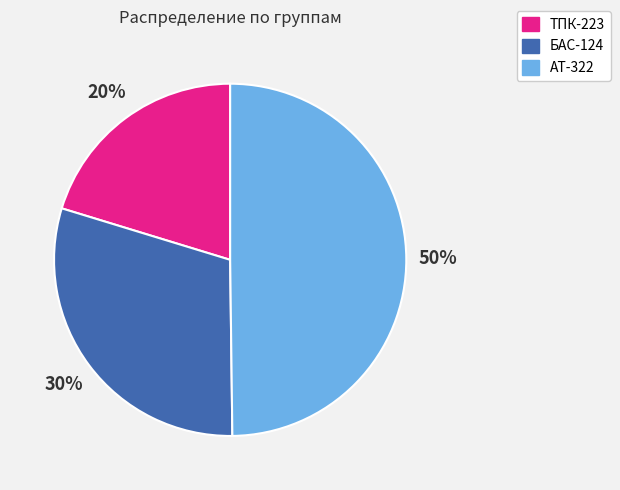

What percentage is the АТ-322 slice, to the nearest percent?

50%